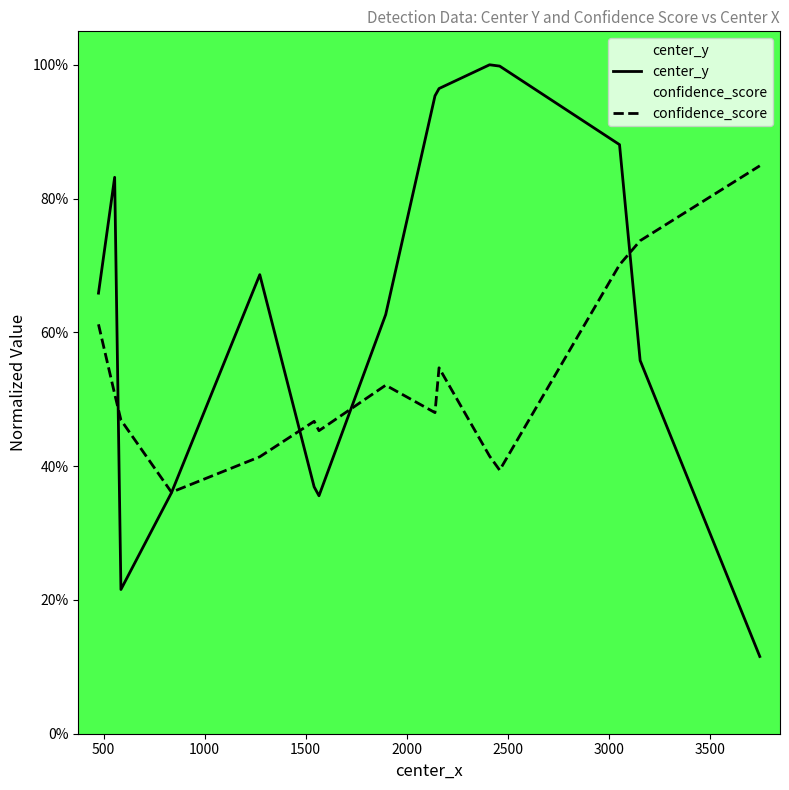

What is the maximum value shown in the chart?

1.0